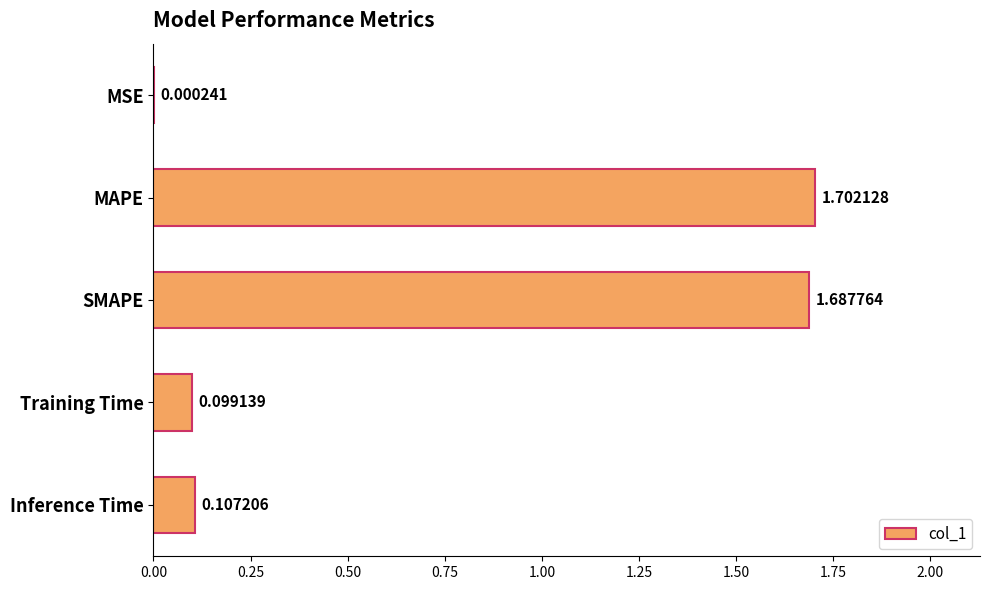

Are the bars horizontal?

Yes